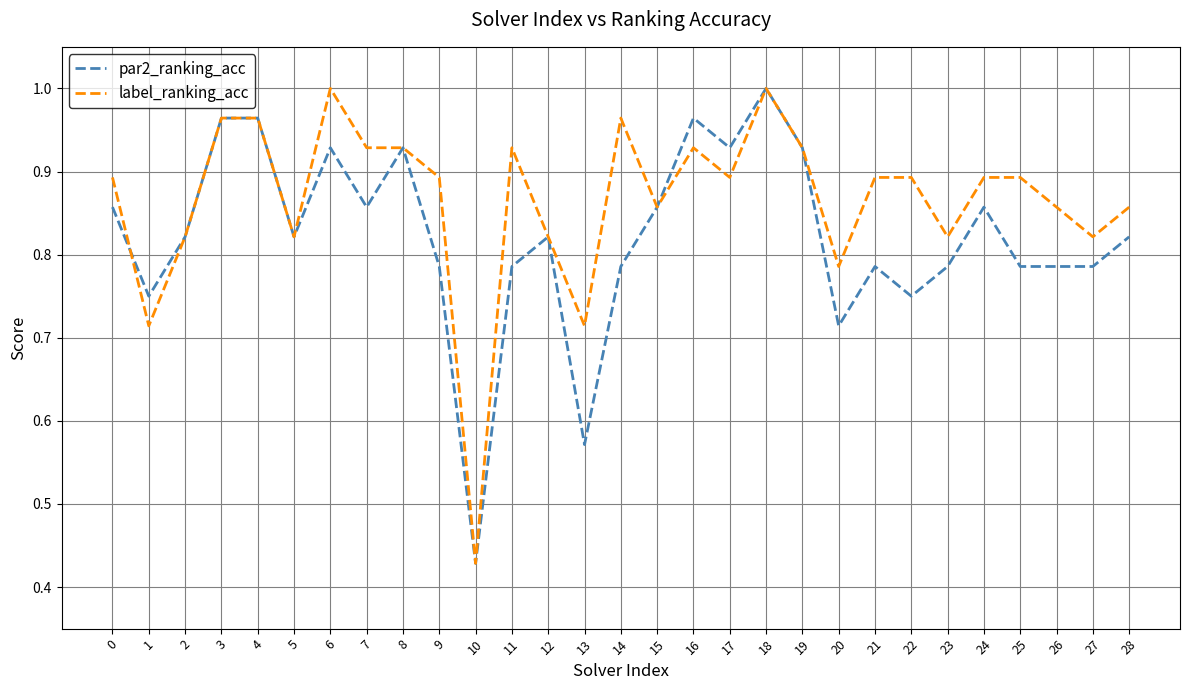

Where is label_ranking_acc nearest to the value 0?

10